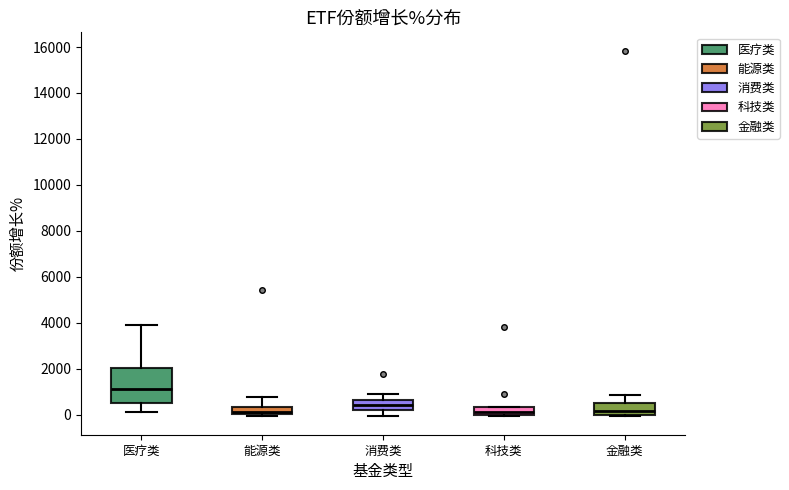

Where is the lower edge of the box for 科技类 on the y-axis? The values are not printed on the chart, so give them approximately, as read against the axis.

0